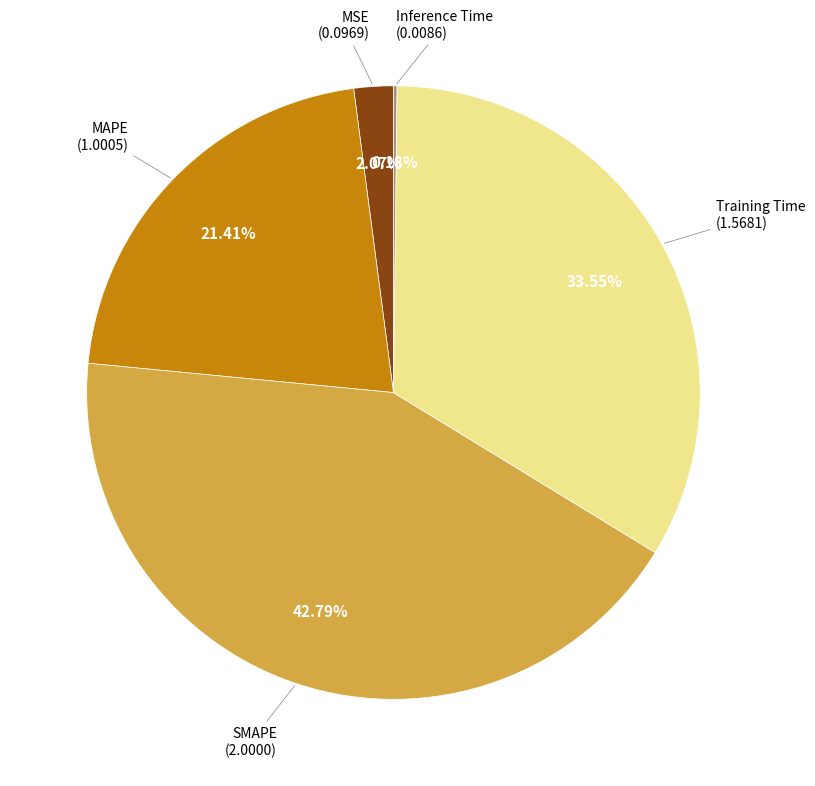

Is there any slice that represents more than half of the pie?

No